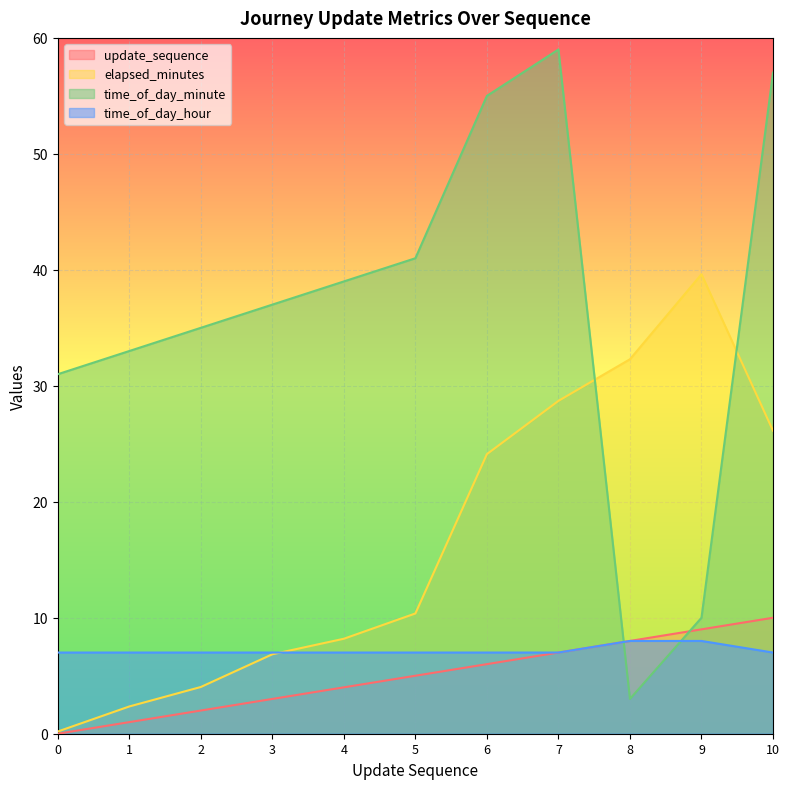

How many lines are shown in the chart?

4